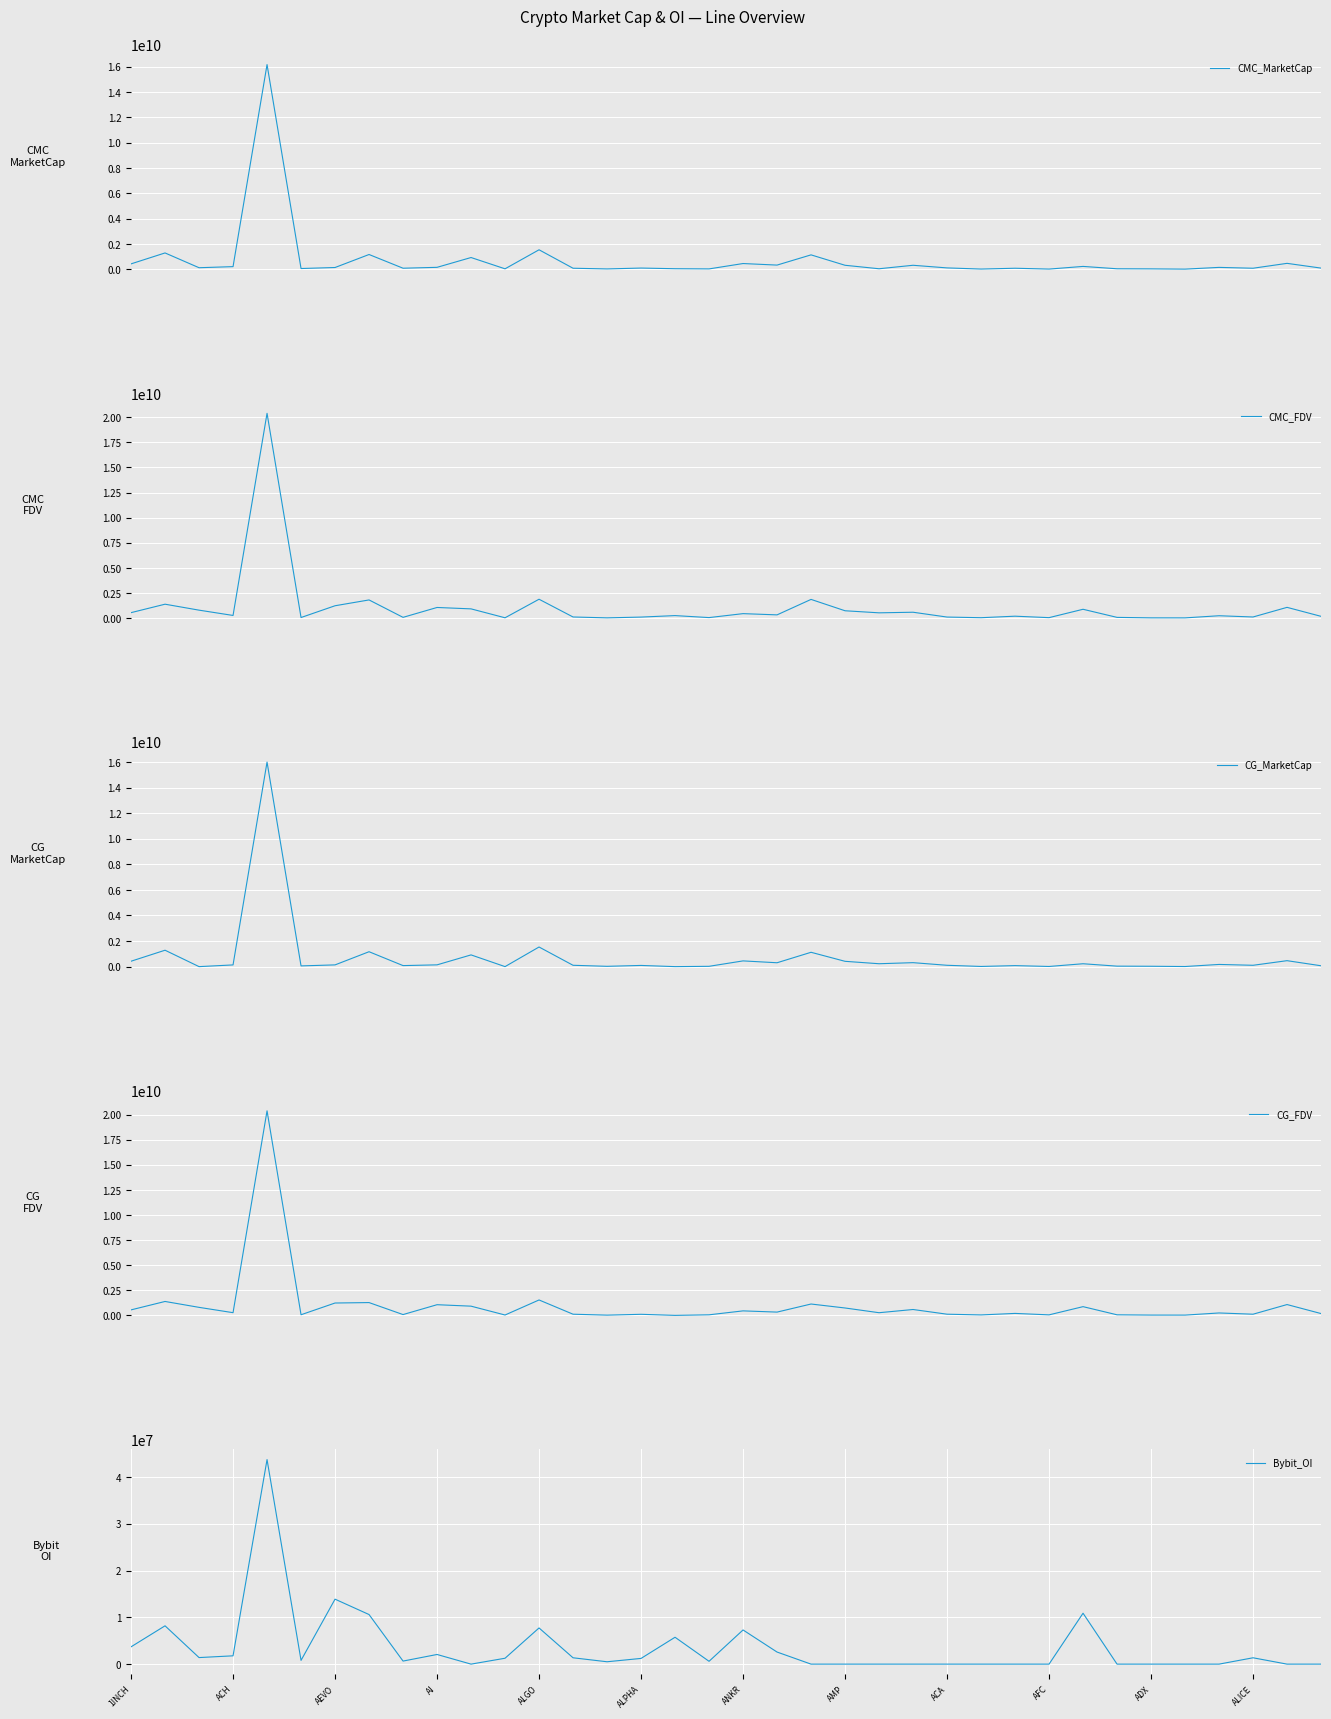

How many distinct data groups are displayed?

5